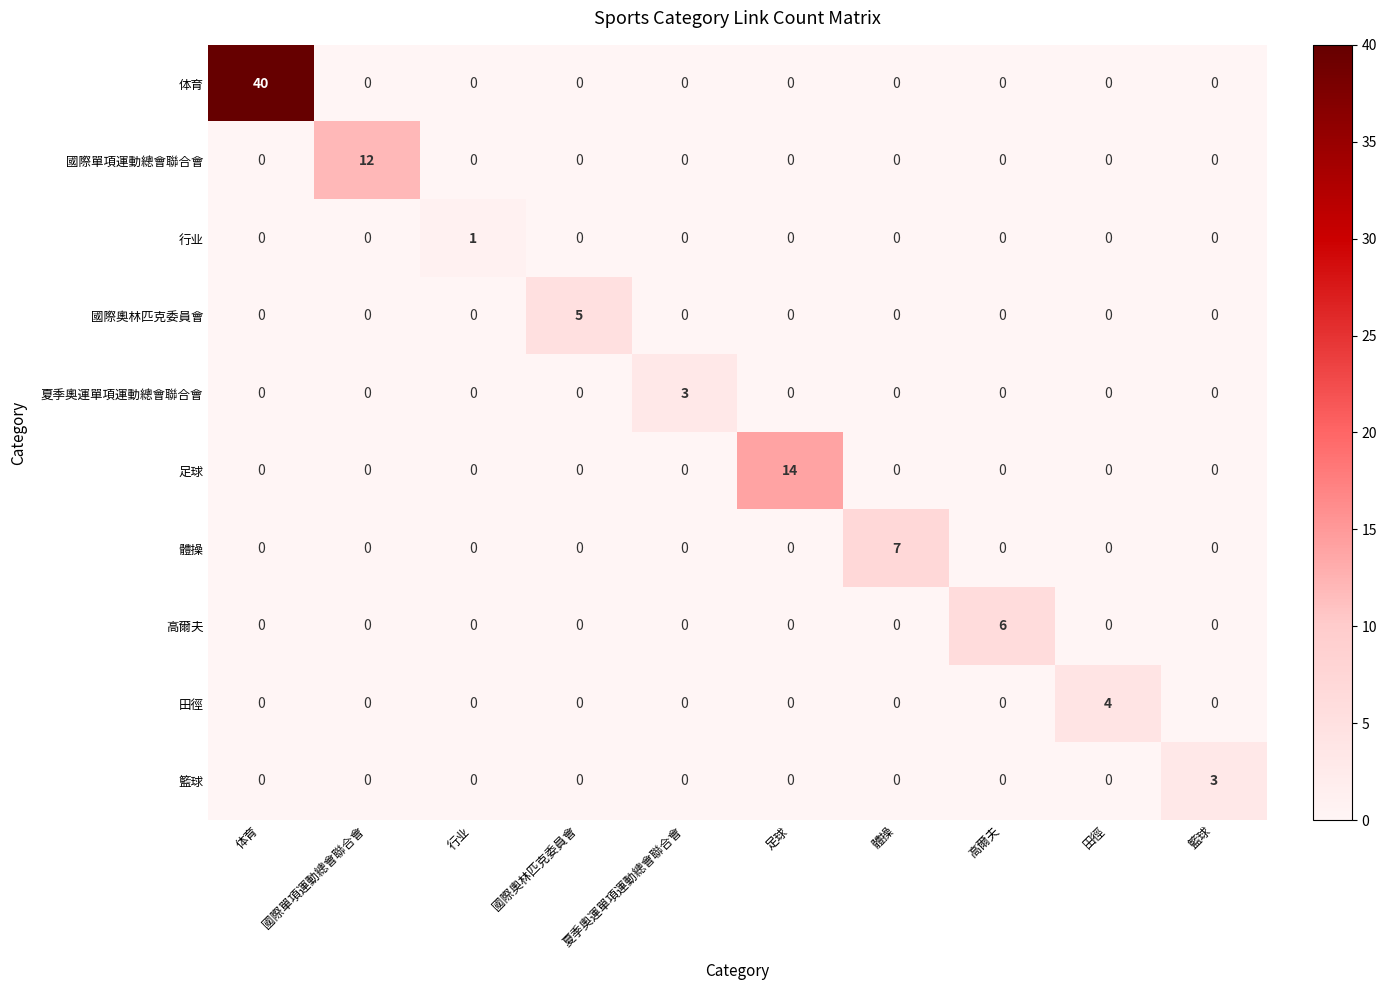

True or false: 行业 has a value of 0 at 籃球.

True